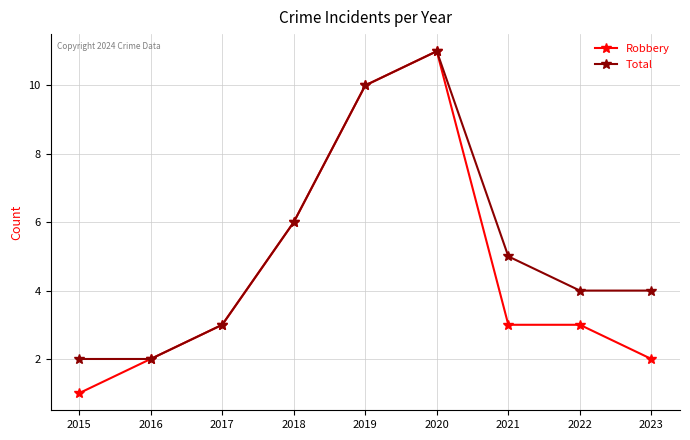

Rank the series at 2022 from highest to lowest value.

Total, Robbery